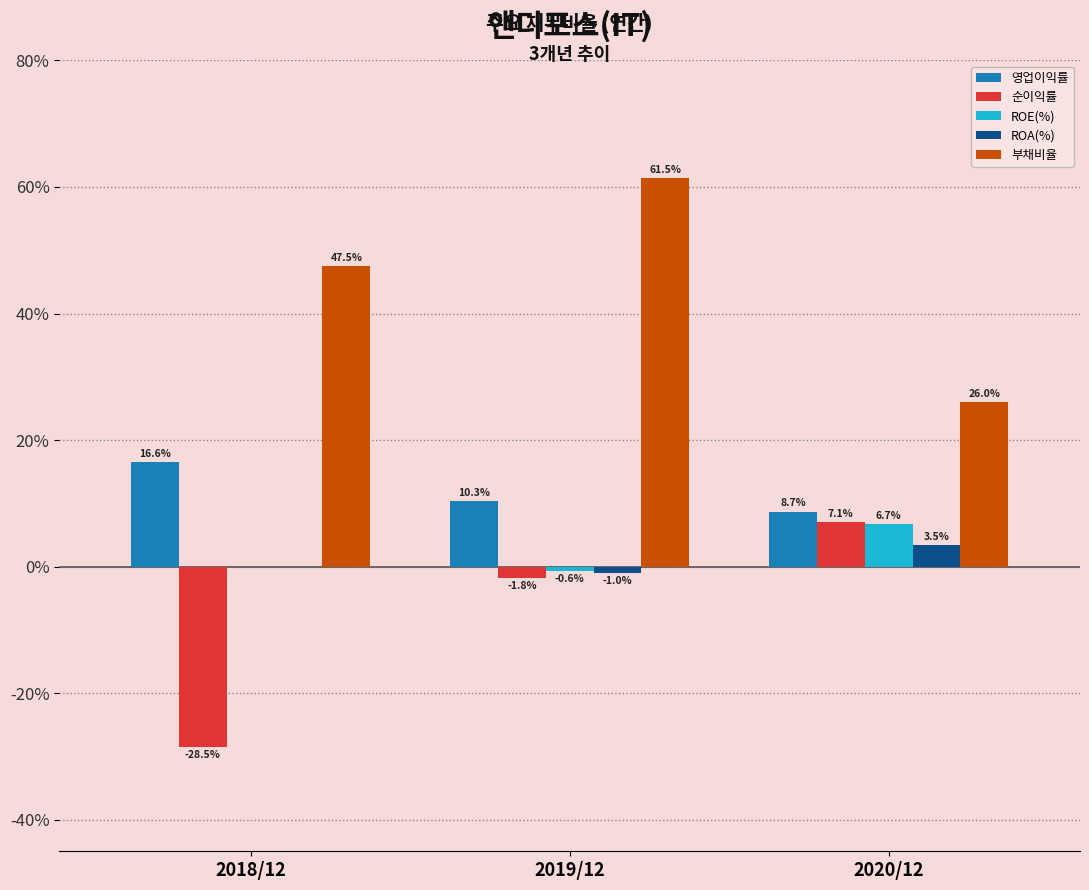

Reading right to left, list all the values displayed in this chart.

영업이익률: 2020/12=8.7	2019/12=10.3	2018/12=16.6
순이익률: 2020/12=7.1	2019/12=-1.8	2018/12=-28.5
ROE(%): 2020/12=6.7	2019/12=-0.6	2018/12=0.0
ROA(%): 2020/12=3.5	2019/12=-1.0	2018/12=0.0
부채비율: 2020/12=26.0	2019/12=61.5	2018/12=47.5